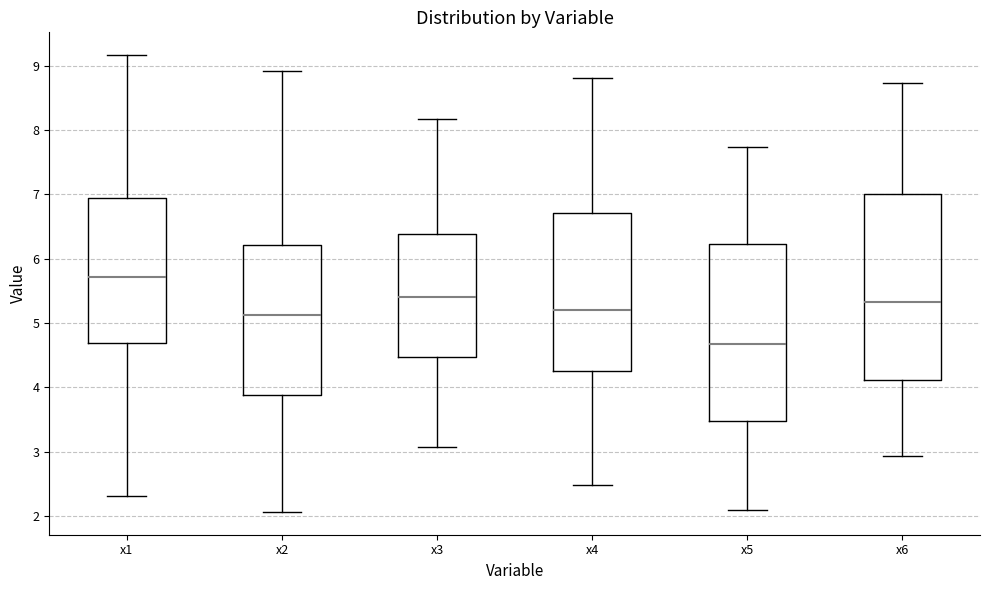

Which box has the highest median line?

x1